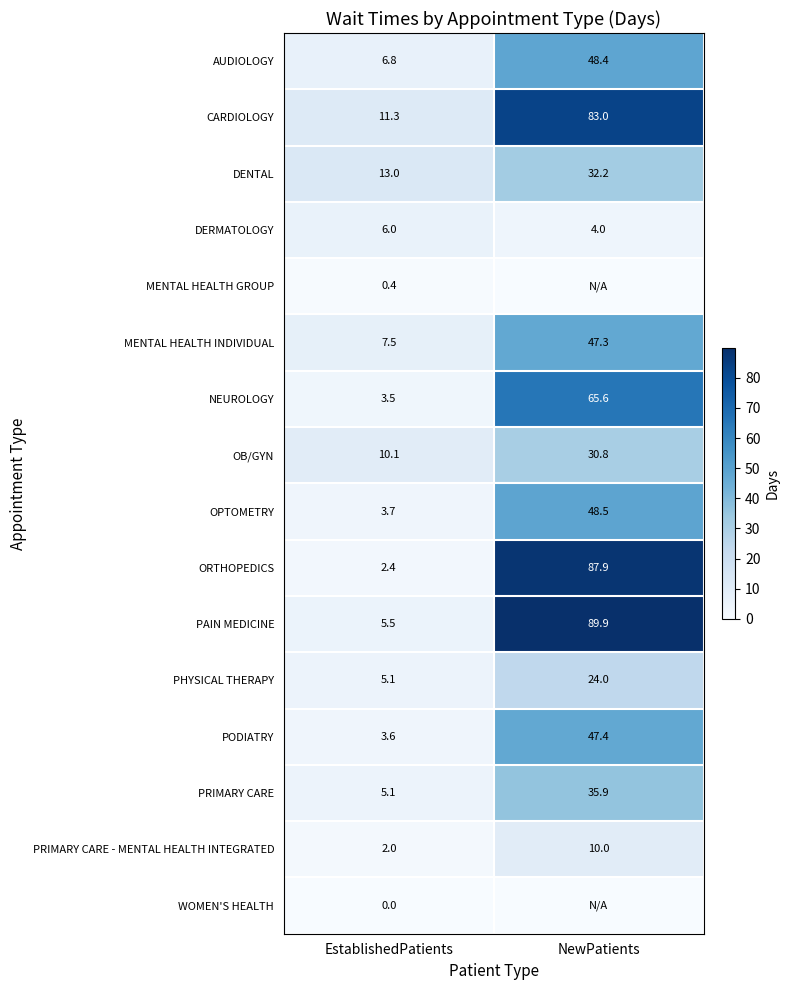

Is it true that ORTHOPEDICS equals 2.4 at EstablishedPatients?

True